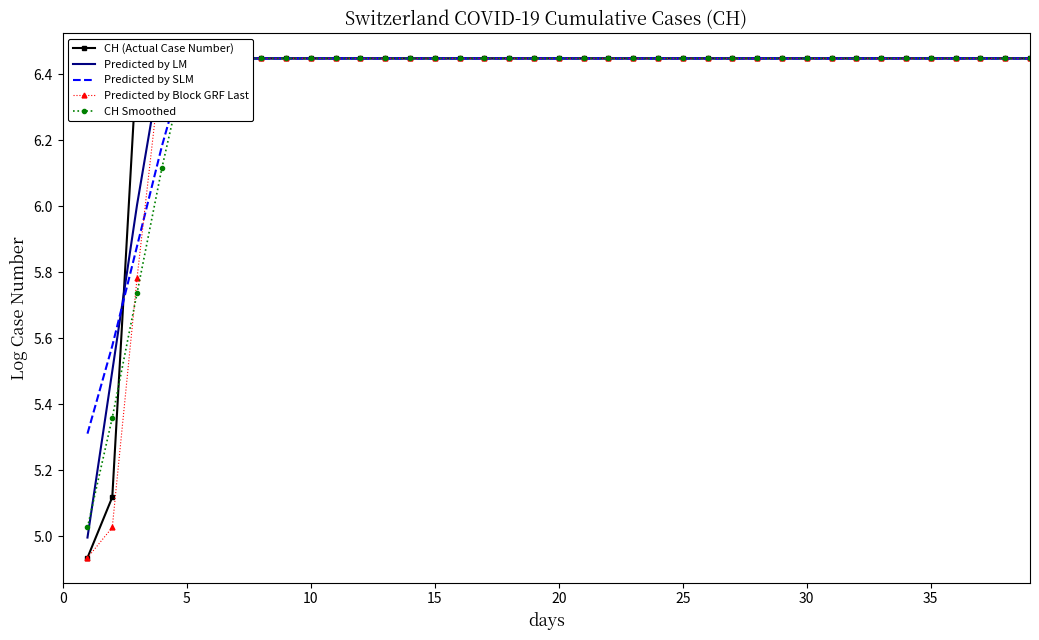

What is the smallest value displayed?

4.9